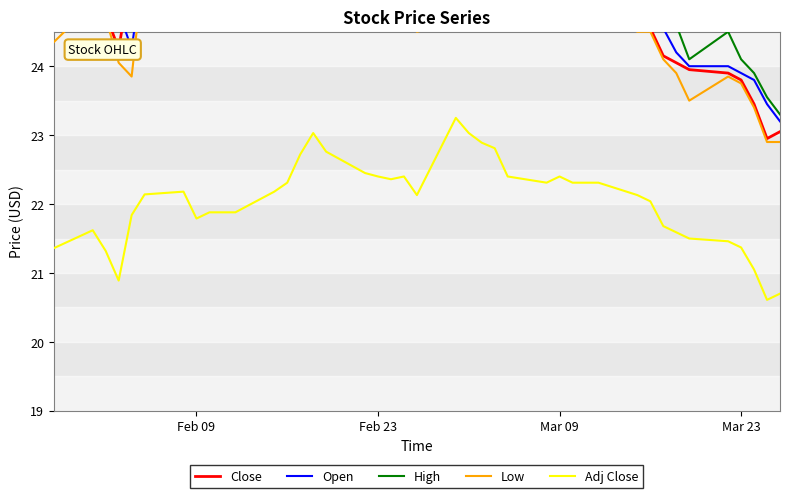

The value of Adj Close at Feb 23 is 22.4. True or false?

True